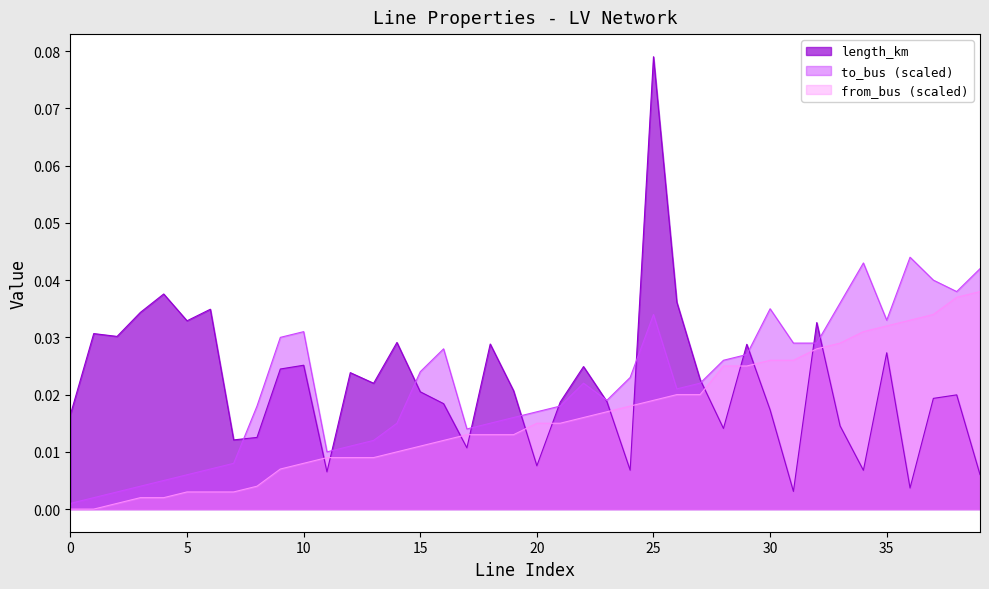

True or false: length_km and from_bus cross at least once.

True